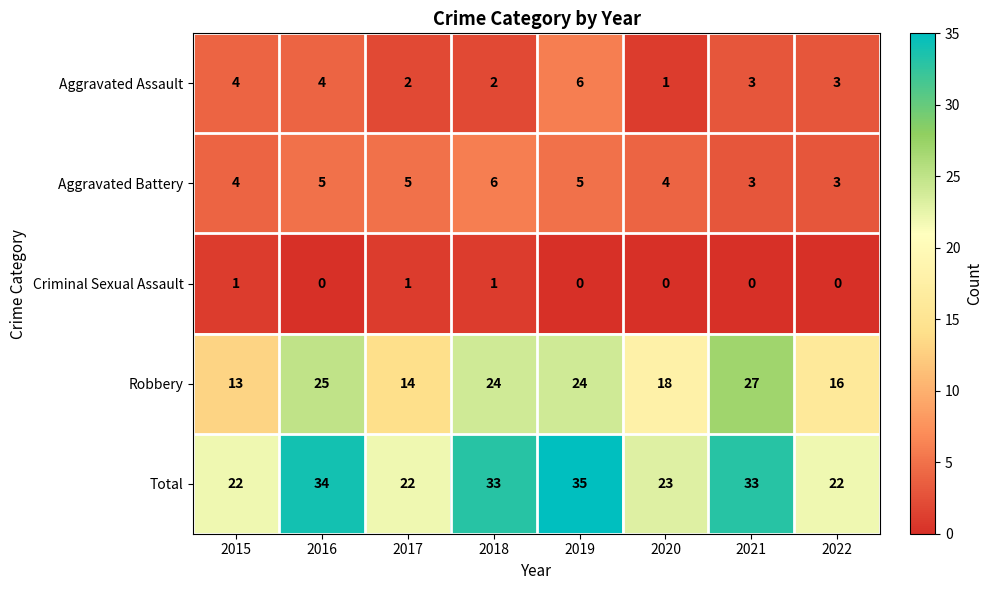

How many Aggravated Assault values are between 2 and 4?

6